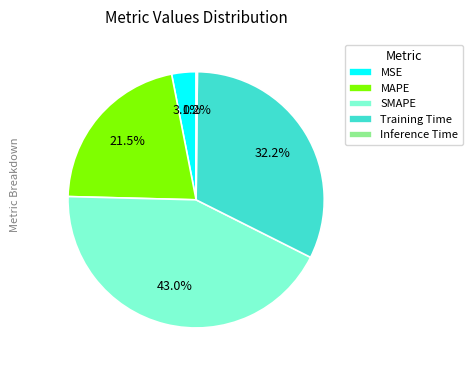

What is the total percentage of MSE and SMAPE?

46.1%